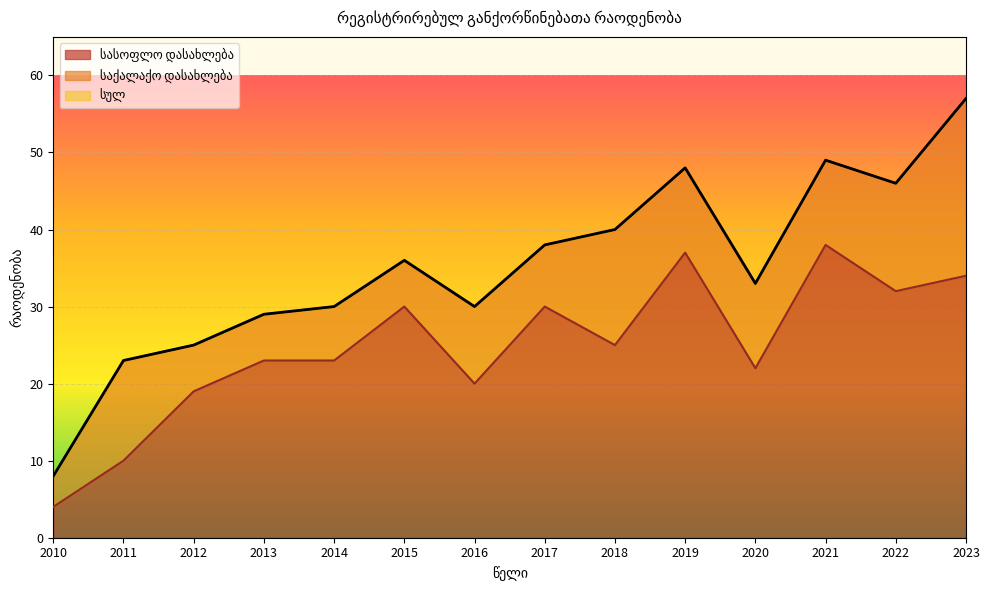

The value of სასოფლო დასახლება at 2017 is 30. True or false?

True